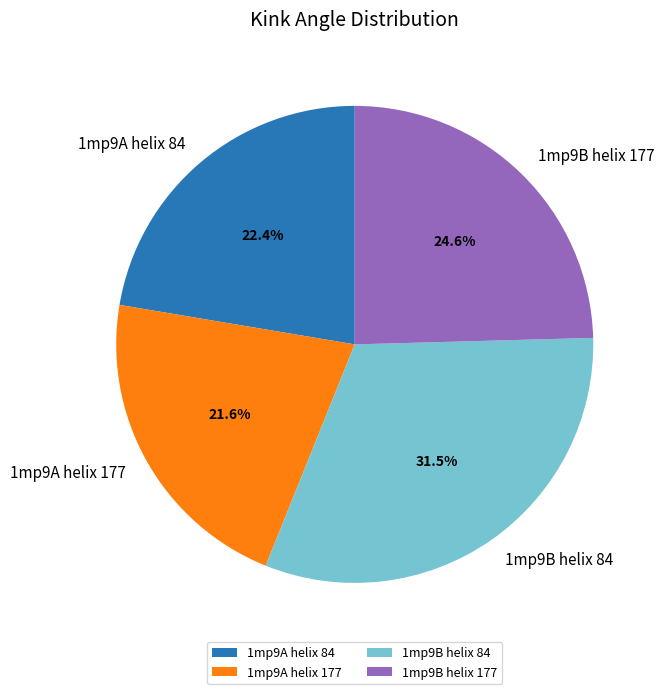

Which has a higher value, 1mp9B helix 84 or 1mp9A helix 177?

1mp9B helix 84